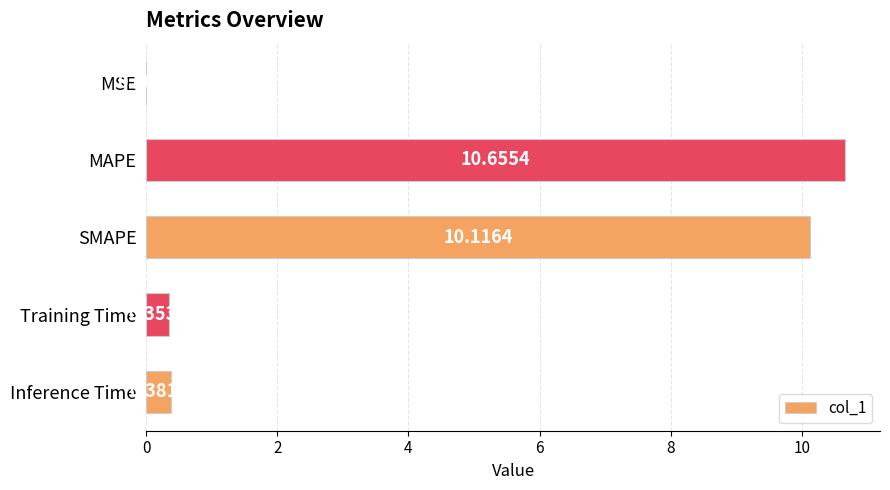

What is the maximum value shown in the chart?

10.7